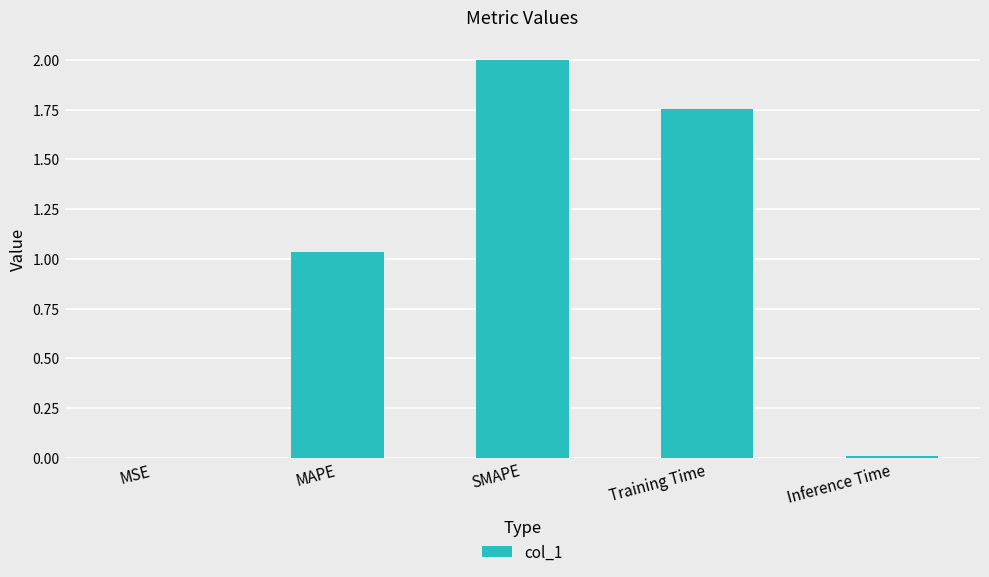

What is the sum of all values?

4.8